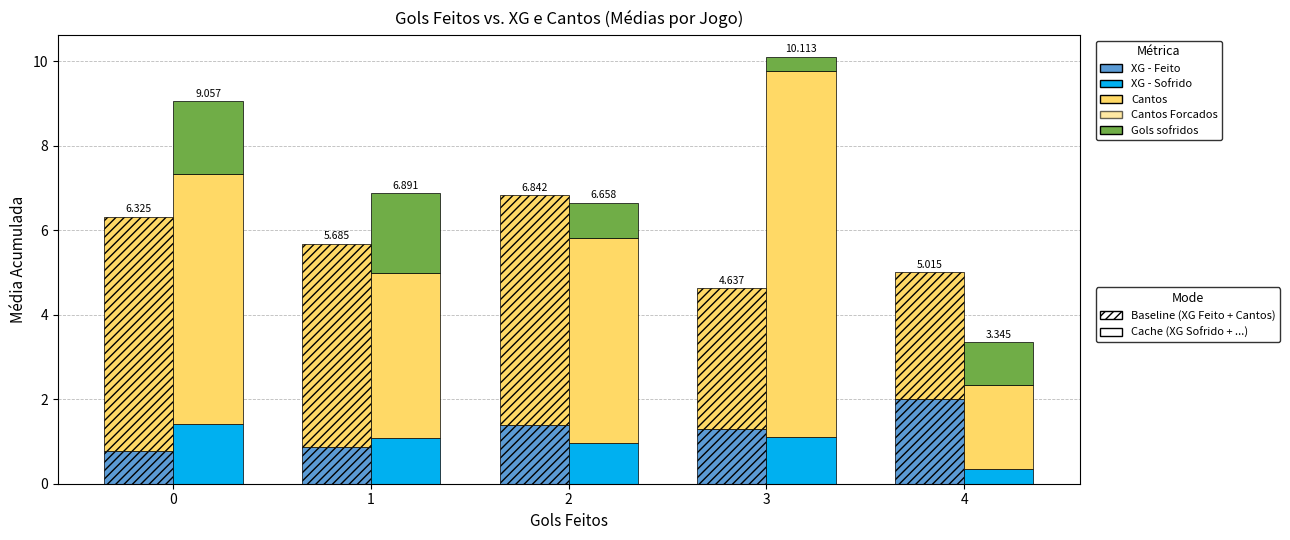

What is the maximum value shown in the chart?

8.7